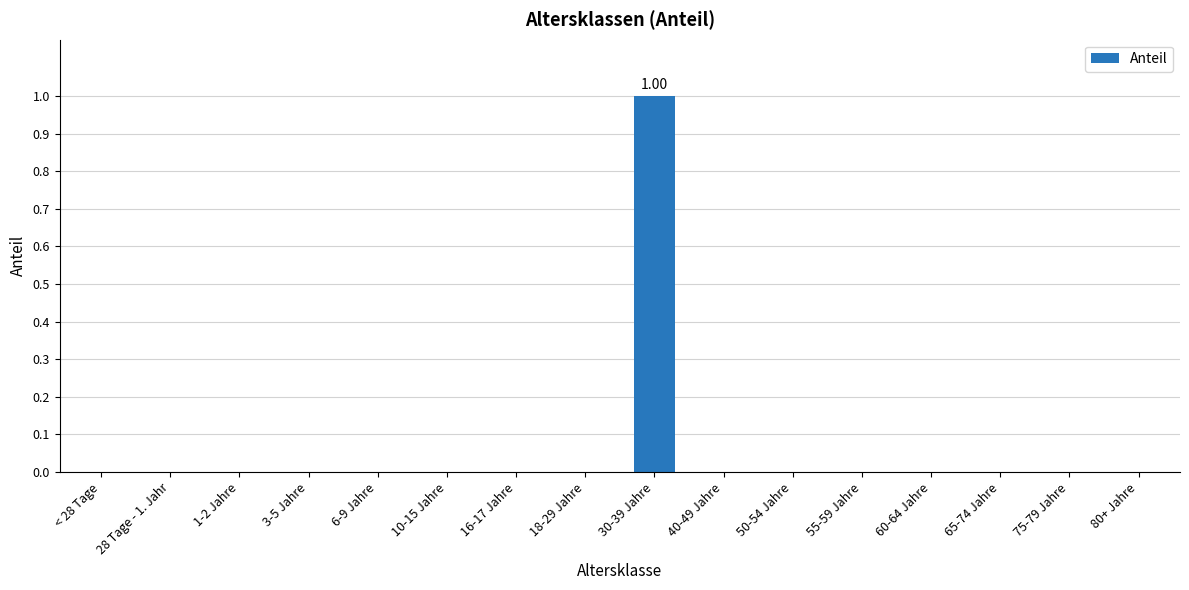

Reading left to right, extract all data points from this chart.

0	0	0	0	0	0	0	0	1	0	0	0	0	0	0	0